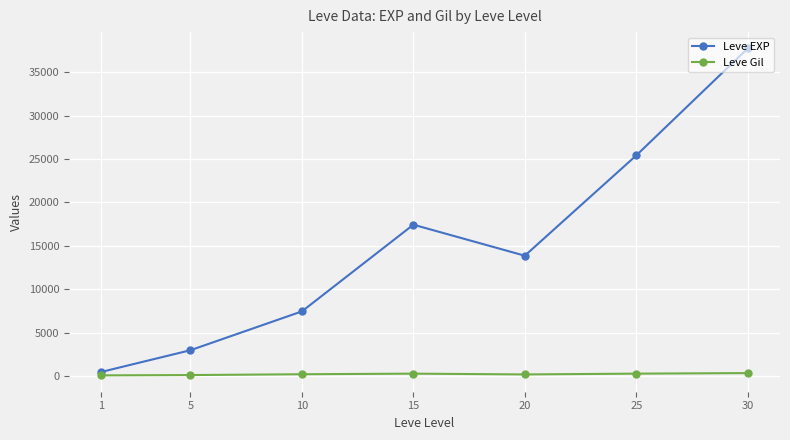

Is it true that Leve EXP equals 25410.0 at 25?

True